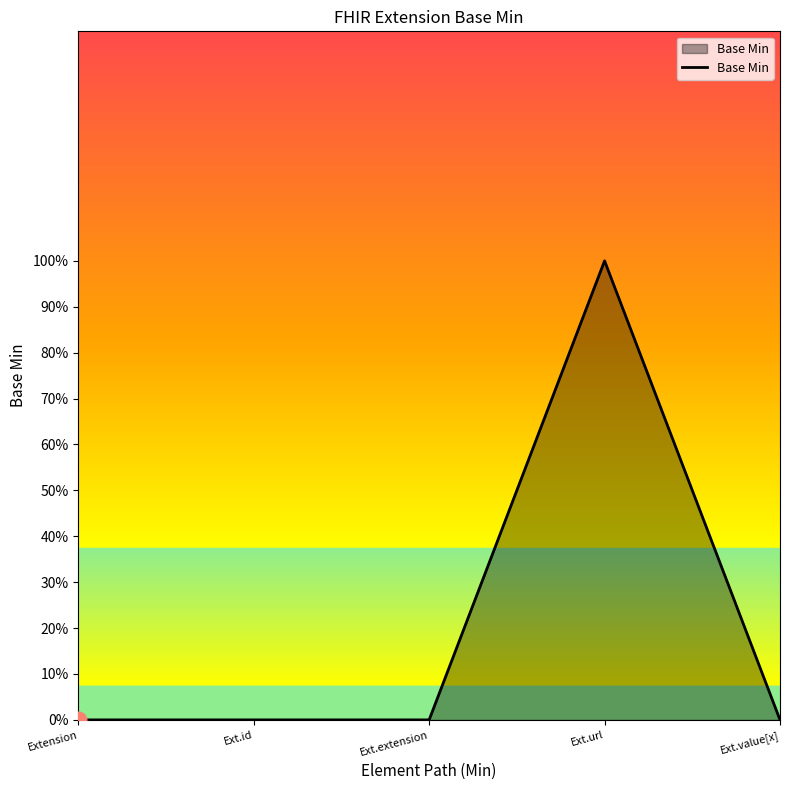

What is the greatest value displayed?

1